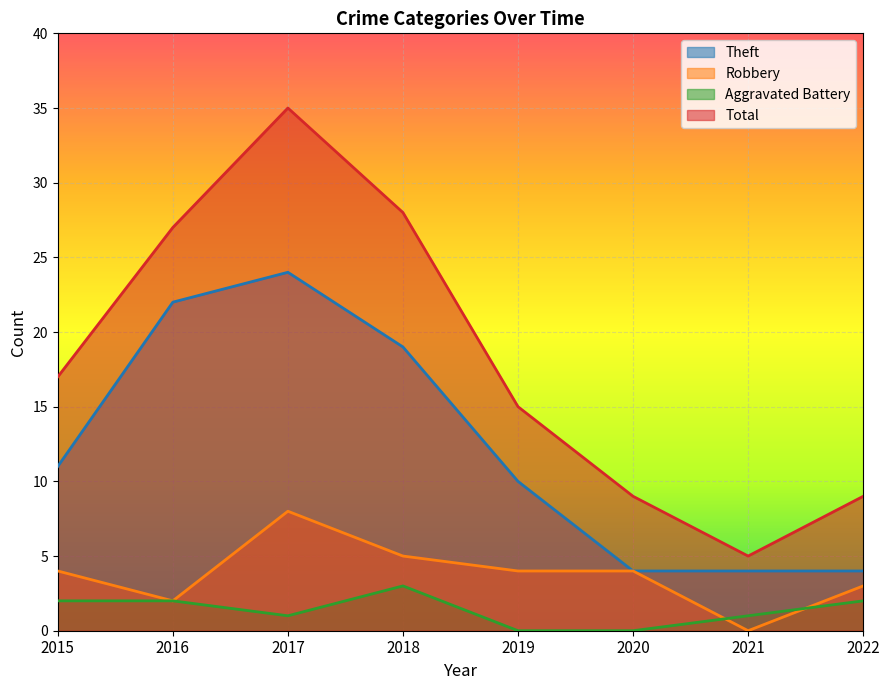

What is the value of the Theft point at the 8th from the left?

4